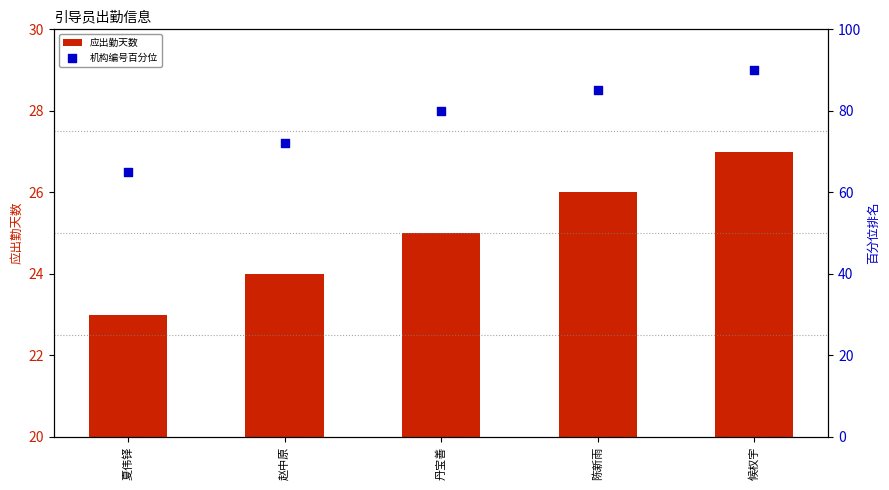

What is the total value across all series at 赵中原?

96